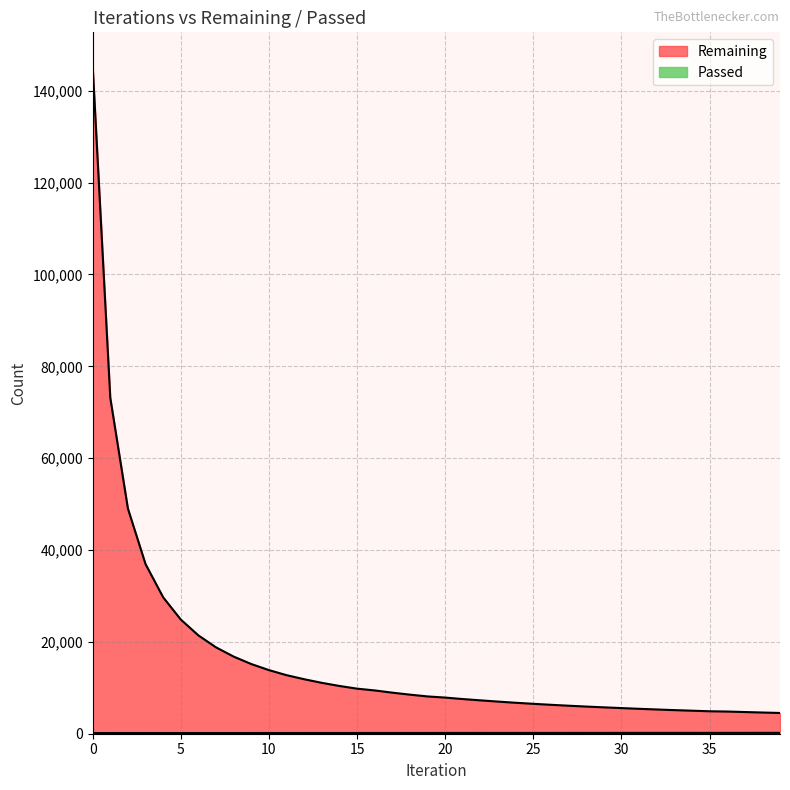

Reading left to right, list all the values displayed in this chart.

Remaining: 0=145450	1=73144	2=49028	3=36939	4=29706	5=24861	6=21408	7=18807	8=16794	9=15174	10=13853	11=12751	12=11867	13=11080	14=10400	15=9815	16=9427	17=8943	18=8509	19=8122	20=7870	21=7549	22=7268	23=6995	24=6741	25=6514	26=6299	27=6099	28=5916	29=5745	30=5583	31=5426	32=5280	33=5140	34=5015	35=4891	36=4831	37=4723	38=4619	39=4519
Passed: 0=145	1=146	2=147	3=148	4=149	5=150	6=150	7=151	8=152	9=153	10=154	11=154	12=156	13=157	14=158	15=159	16=163	17=163	18=164	19=165	20=168	21=169	22=171	23=172	24=172	25=173	26=174	27=175	28=176	29=177	30=178	31=179	32=180	33=180	34=181	35=182	36=185	37=186	38=187	39=188